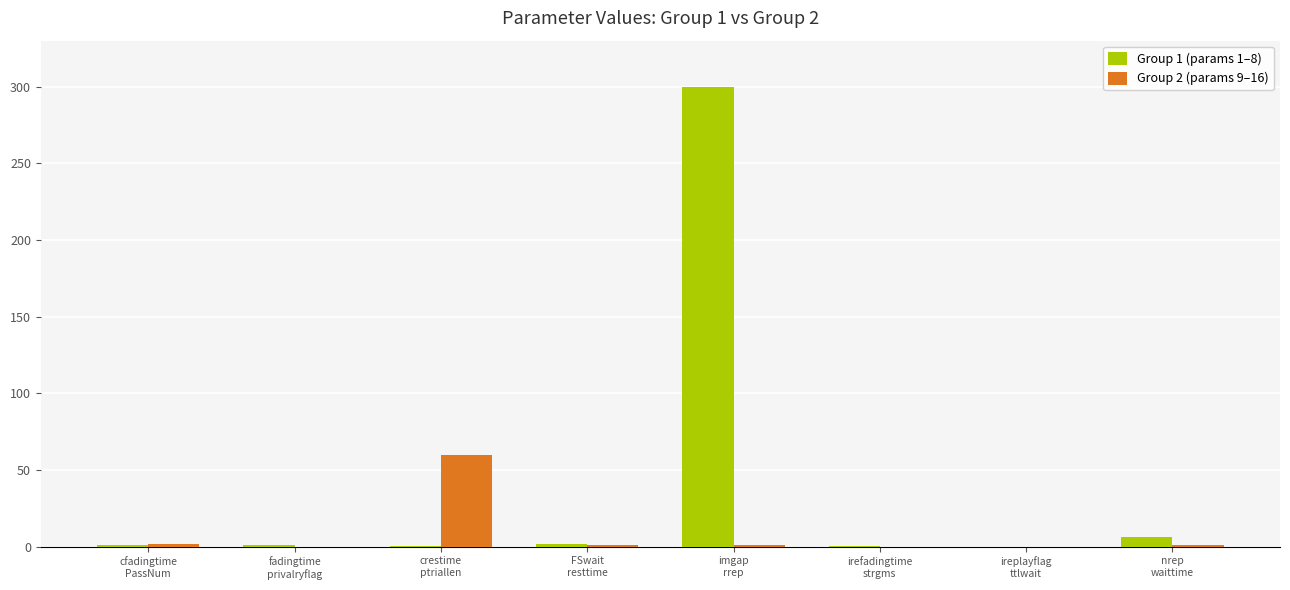

What is the sum of all Group 1 (params 1–8) values?

310.7